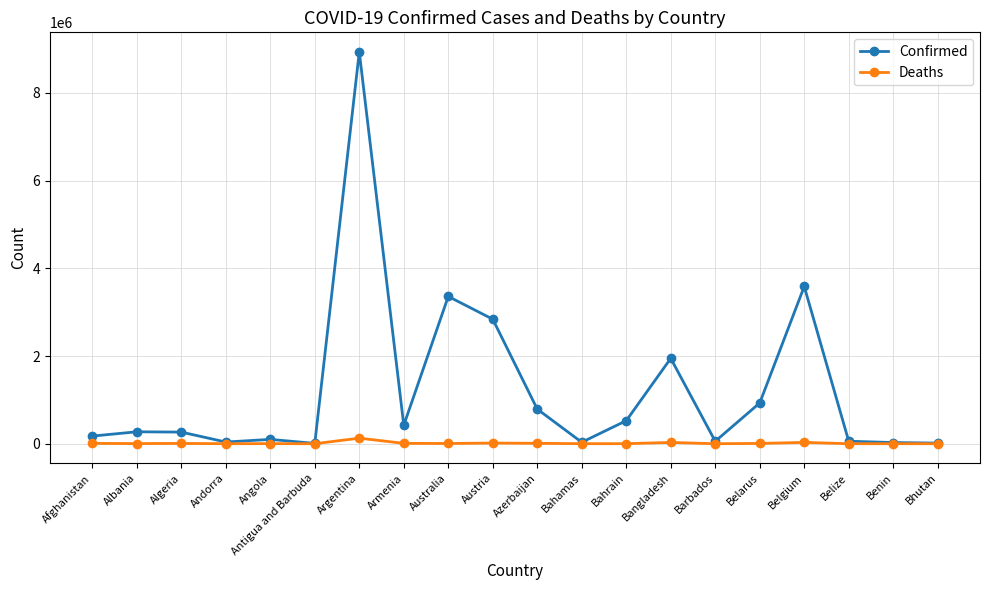

What is the value of the Confirmed point at the 10th from the left?

2839297